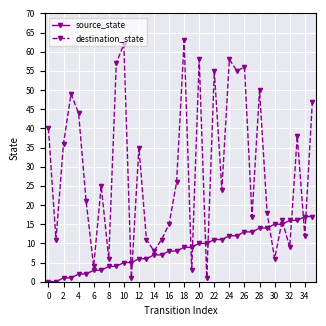

Which series has the largest range (max minus min)?

destination_state